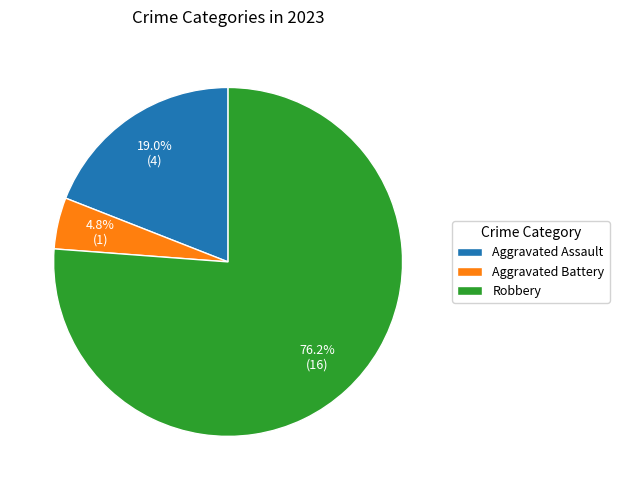

To the nearest percent, what percentage of the pie is Aggravated Battery?

5%